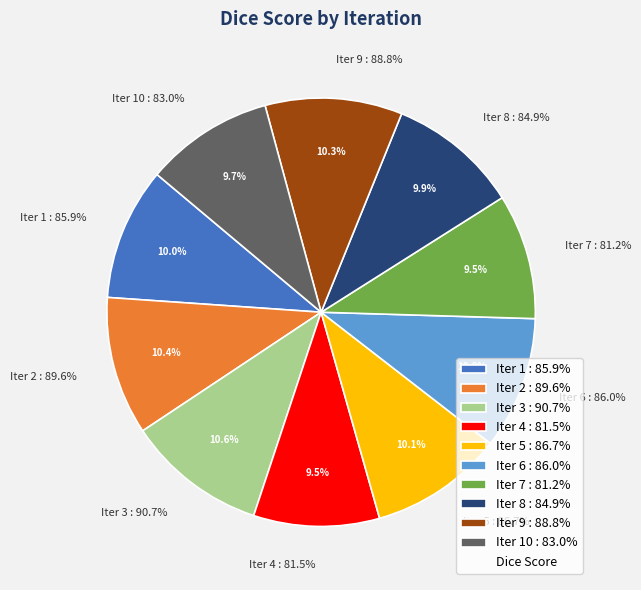

Do 1 and 4 together represent more than half of the pie?

No